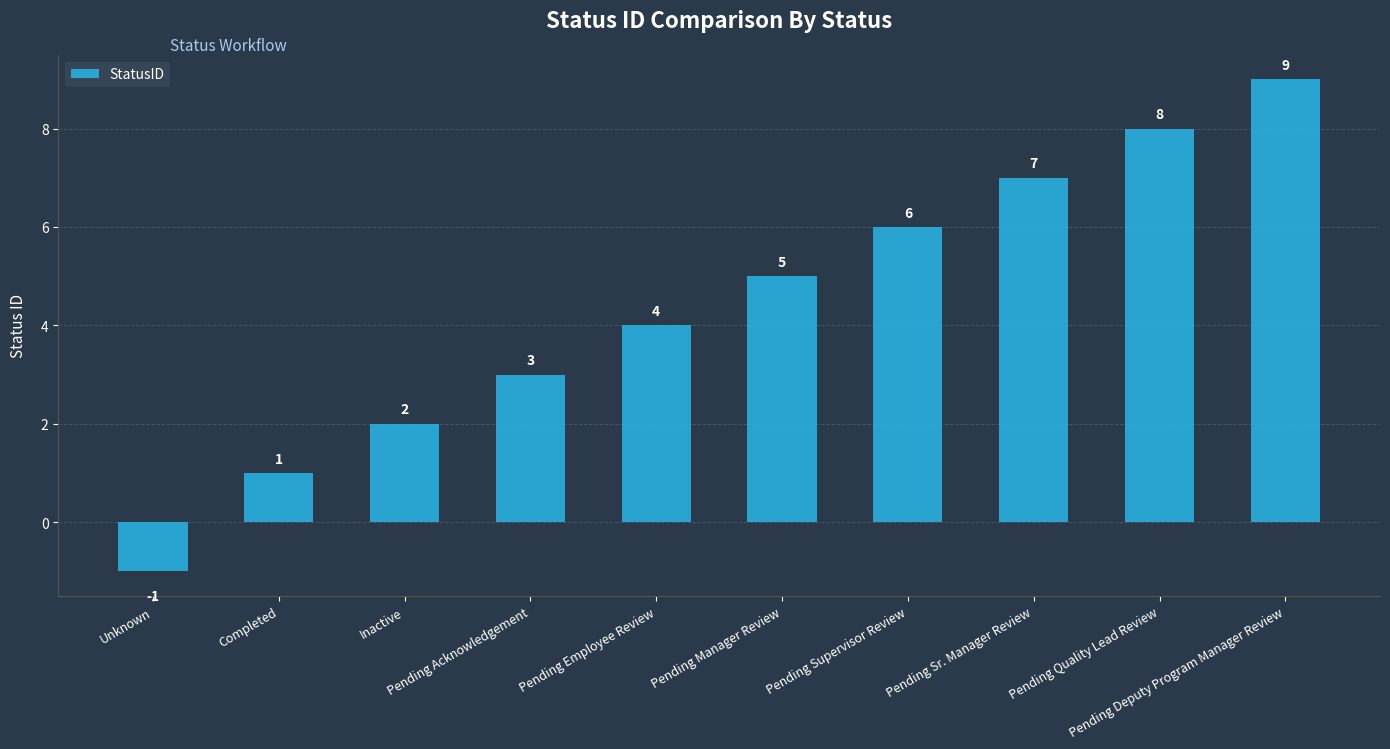

What is the sum of the values at Pending Supervisor Review and Unknown?

5